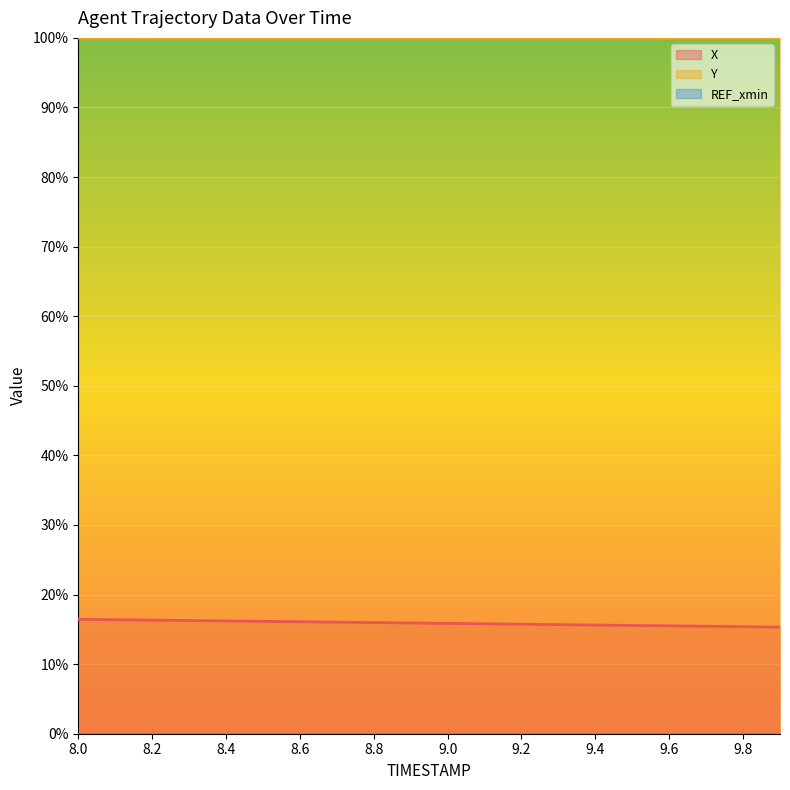

What is the label of the 20th point from the left?

9.9